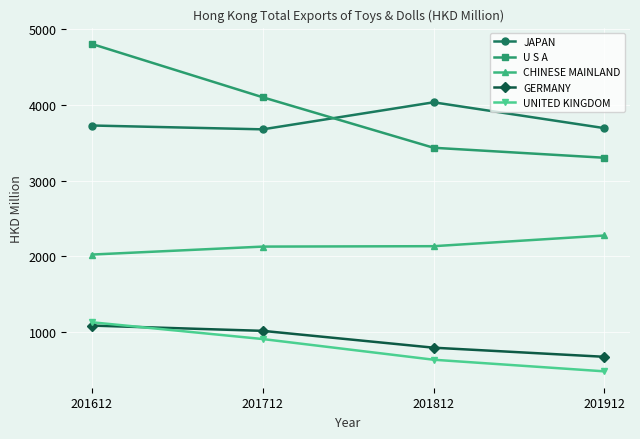

Between 201812 and 201912, which series saw the biggest shift?

JAPAN